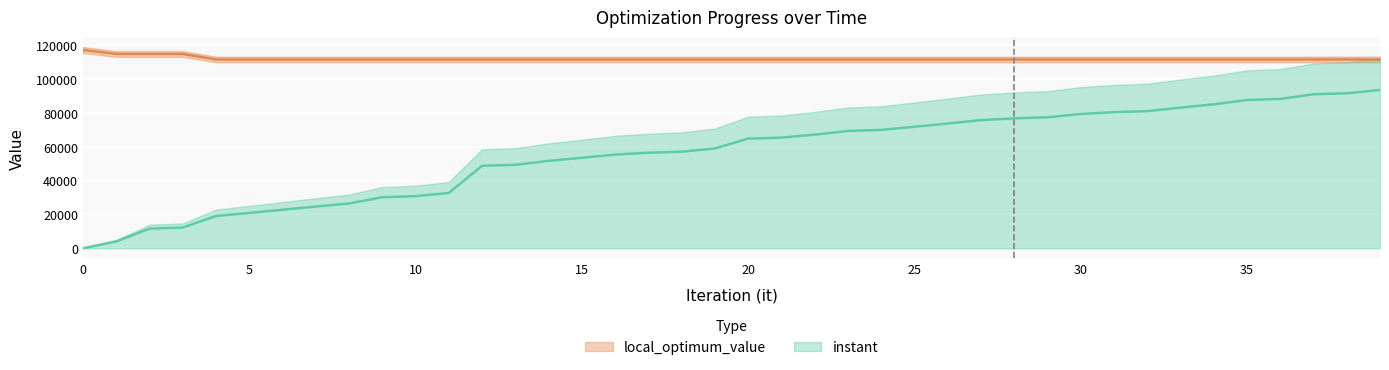

True or false: instant has more than 0 points higher than both neighbors.

False